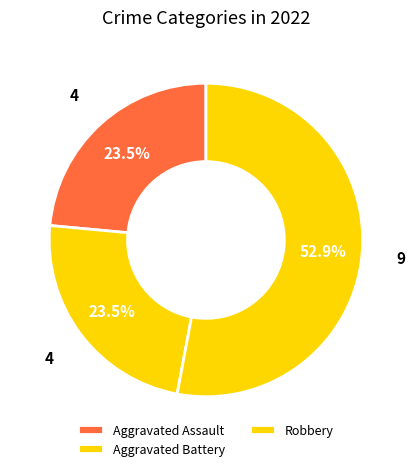

How many slices are in this pie chart?

3